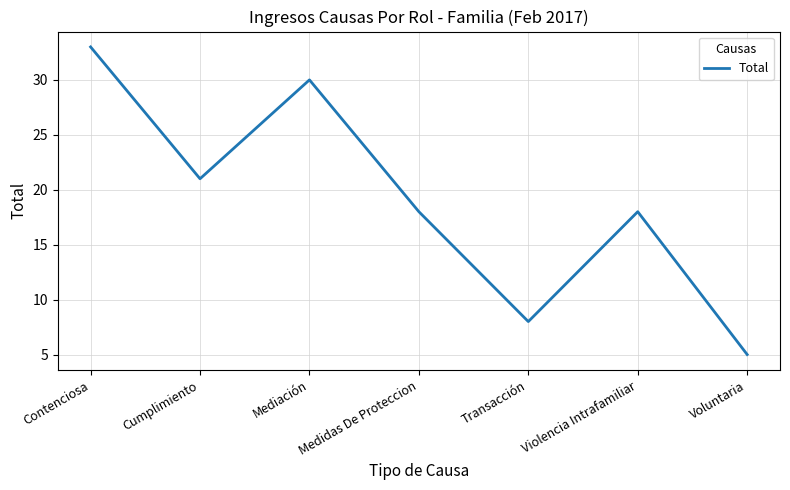

What is the difference between the maximum and minimum values?

28